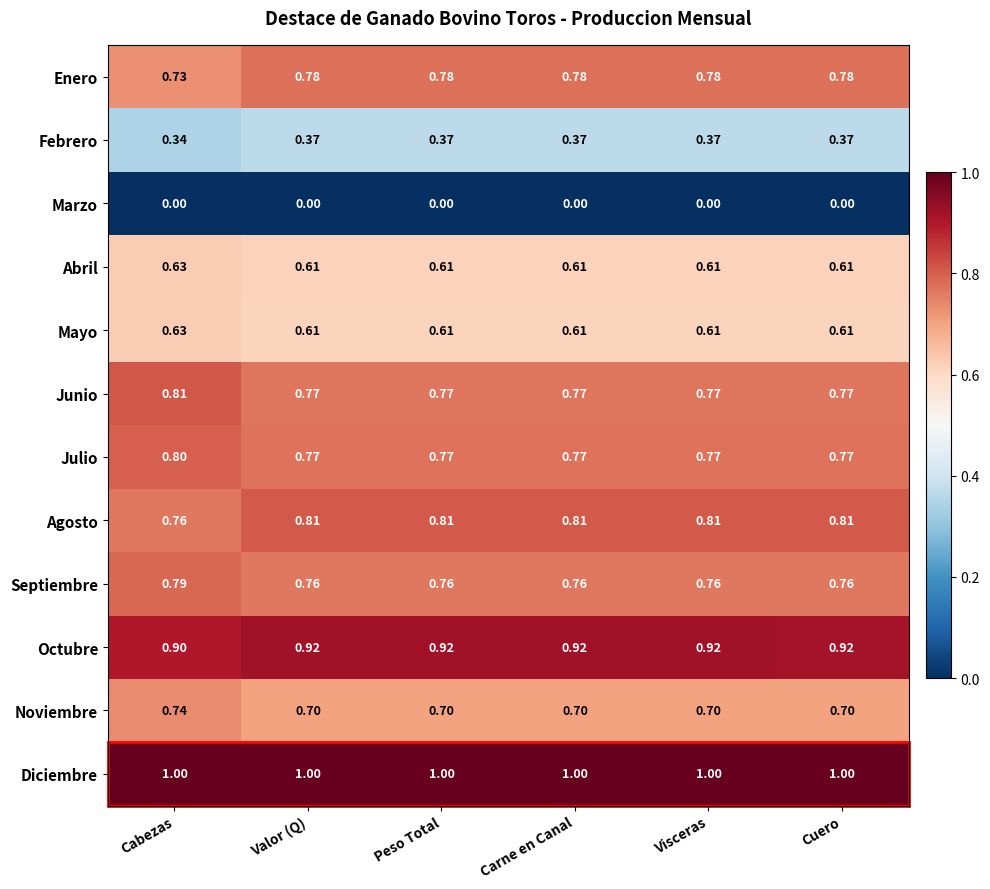

At which label does Septiembre reach its peak?

Cabezas